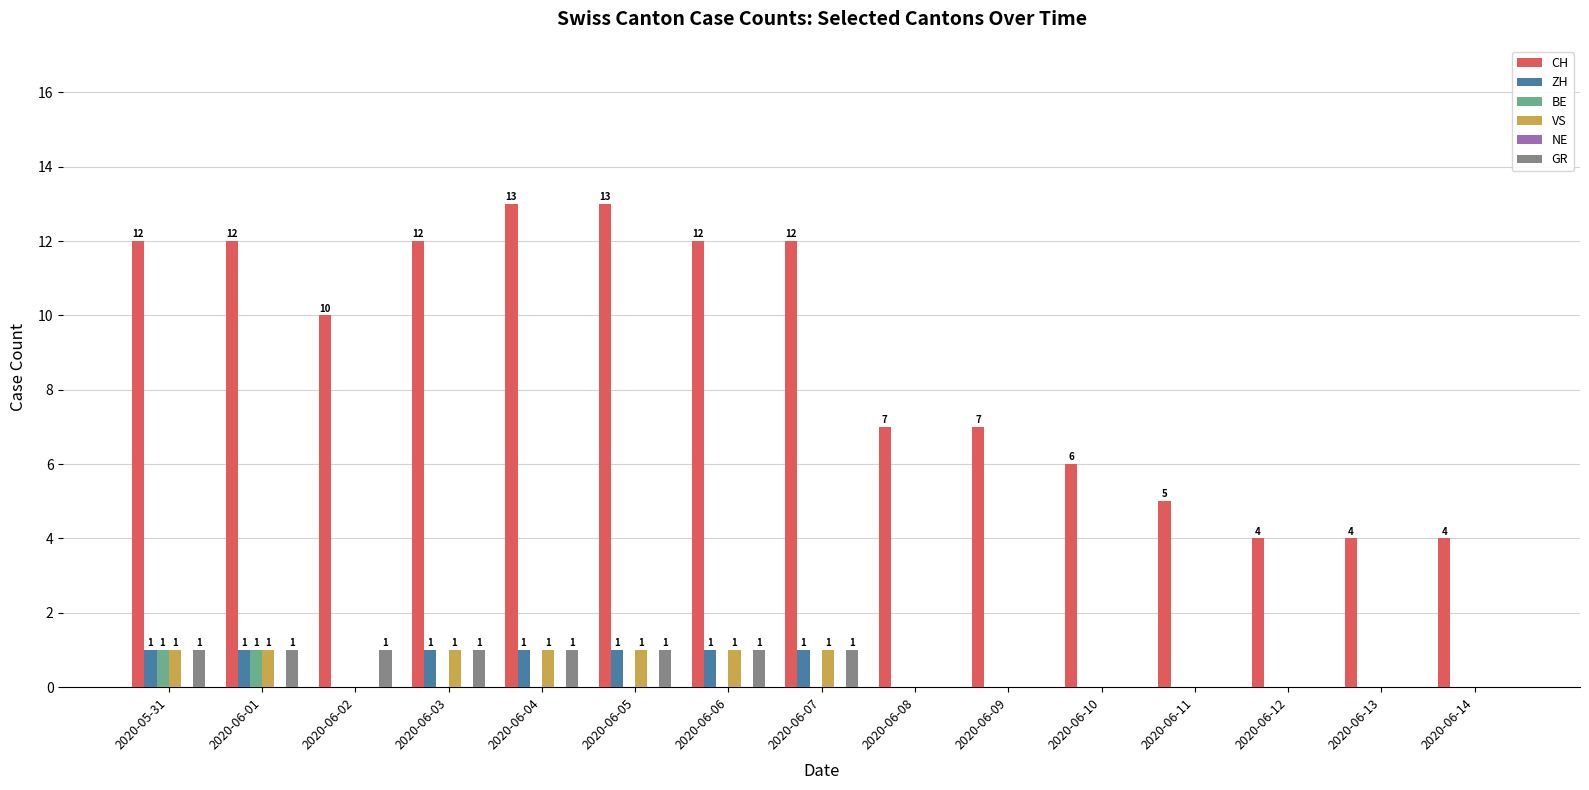

Is it true that GR equals 2 at 2020-06-02?

False